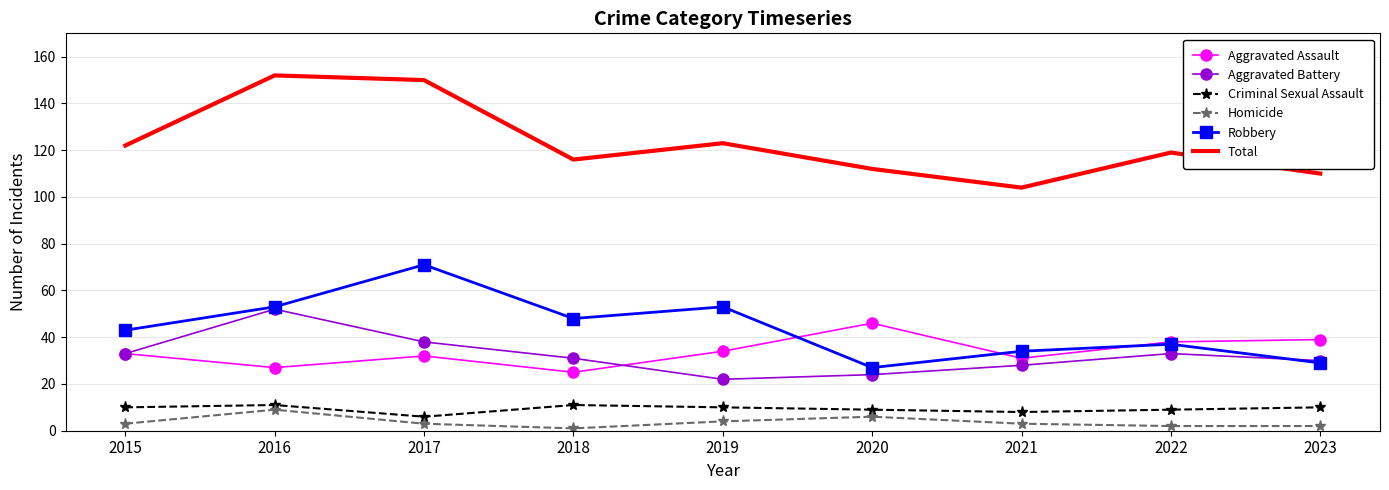

What is the maximum value shown in the chart?

152